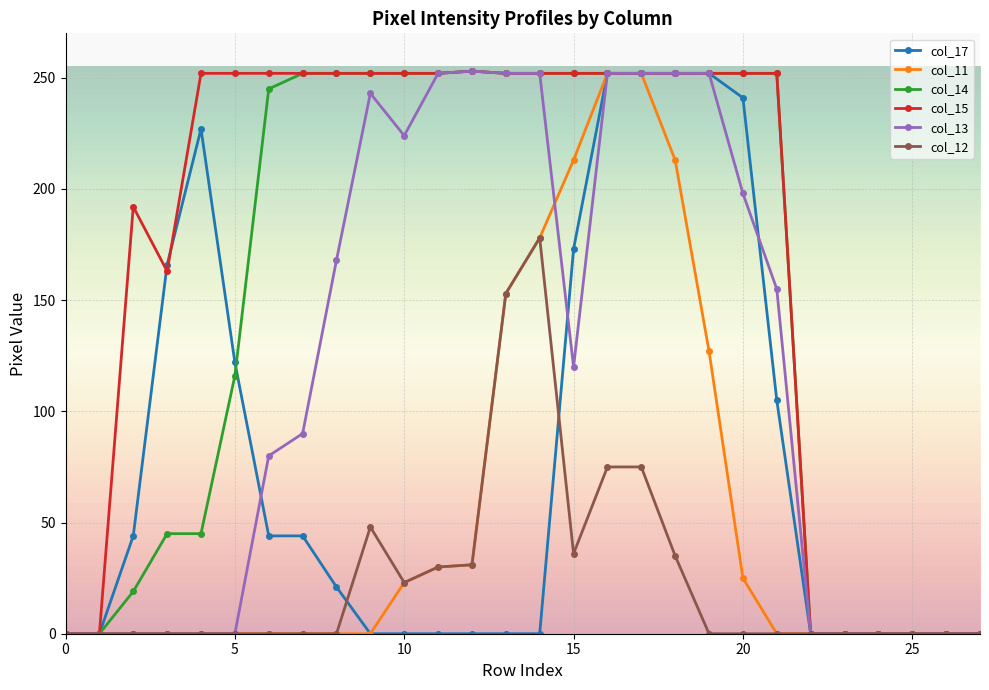

What is the maximum value for col_13?

253